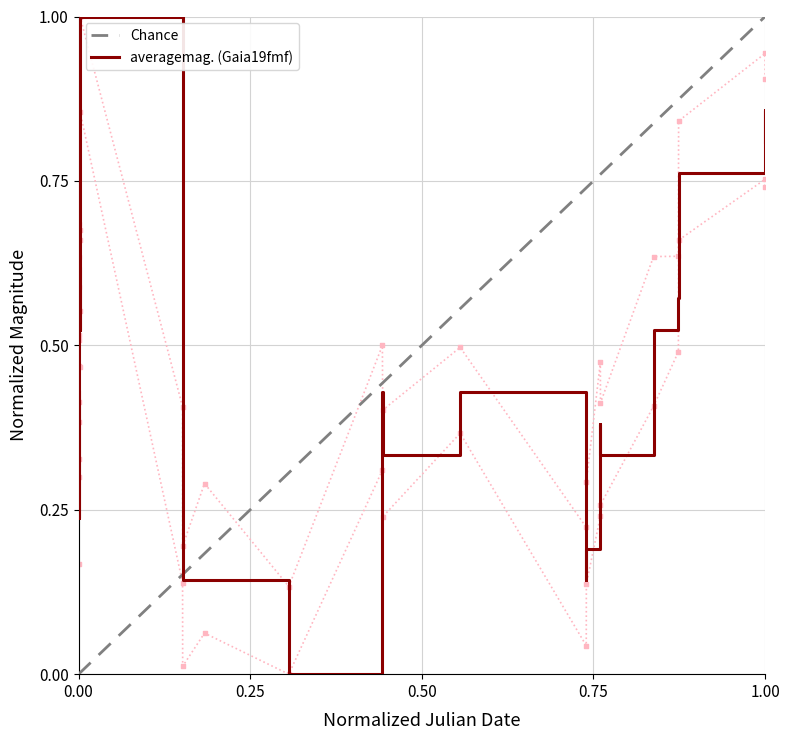

What is the maximum value for averagemag. (Gaia19fmf)?

1.0